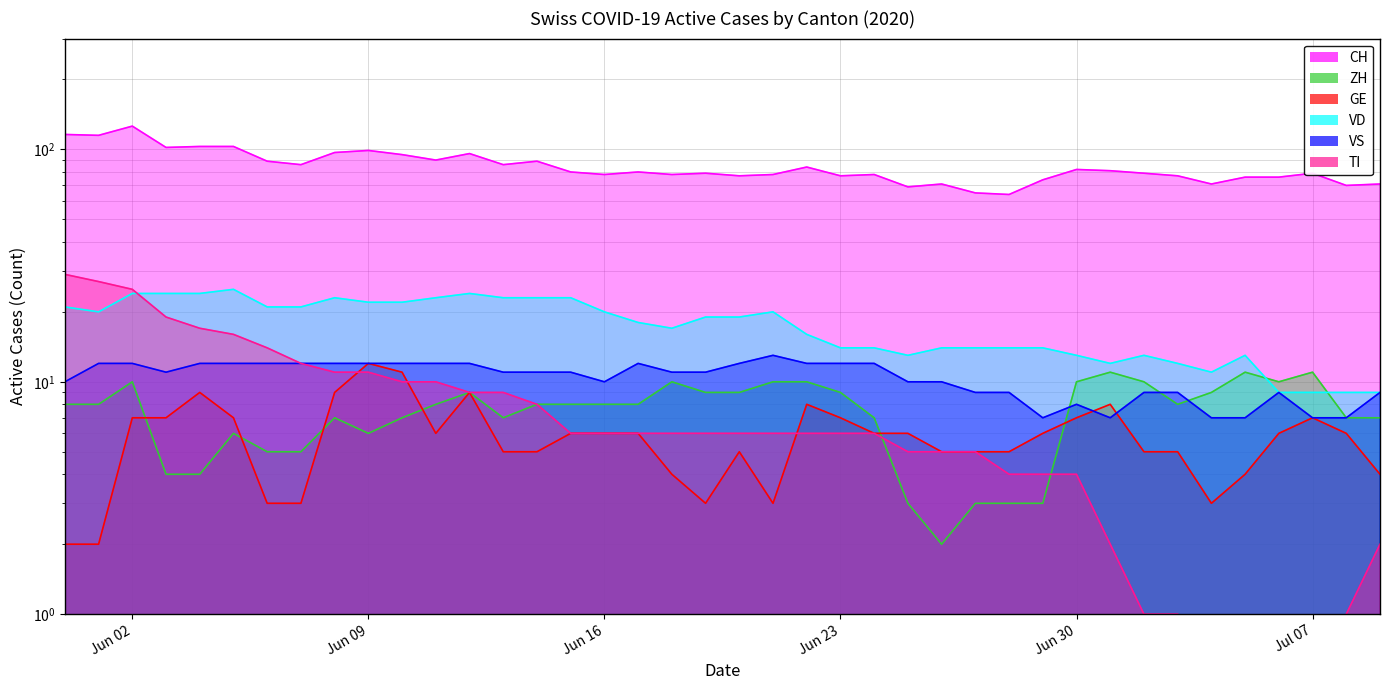

What is the label of the 24th point from the left?

Jun 23